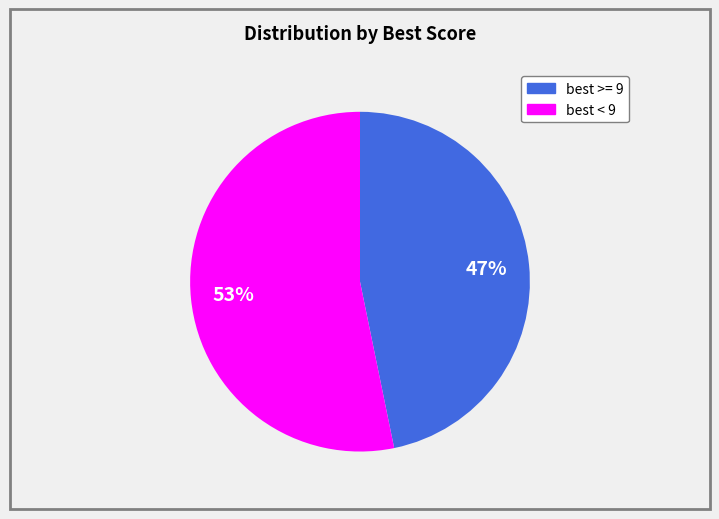

To the nearest percent, what is the difference between the largest and smallest slice percentages?

6%